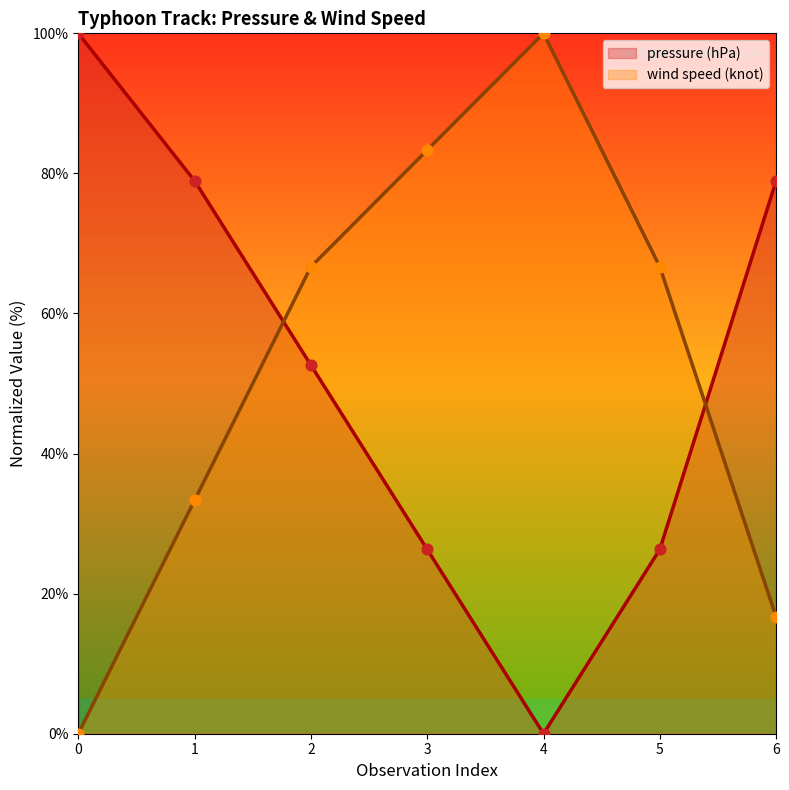

Which series reaches the minimum Y coordinate?

pressure (hPa)